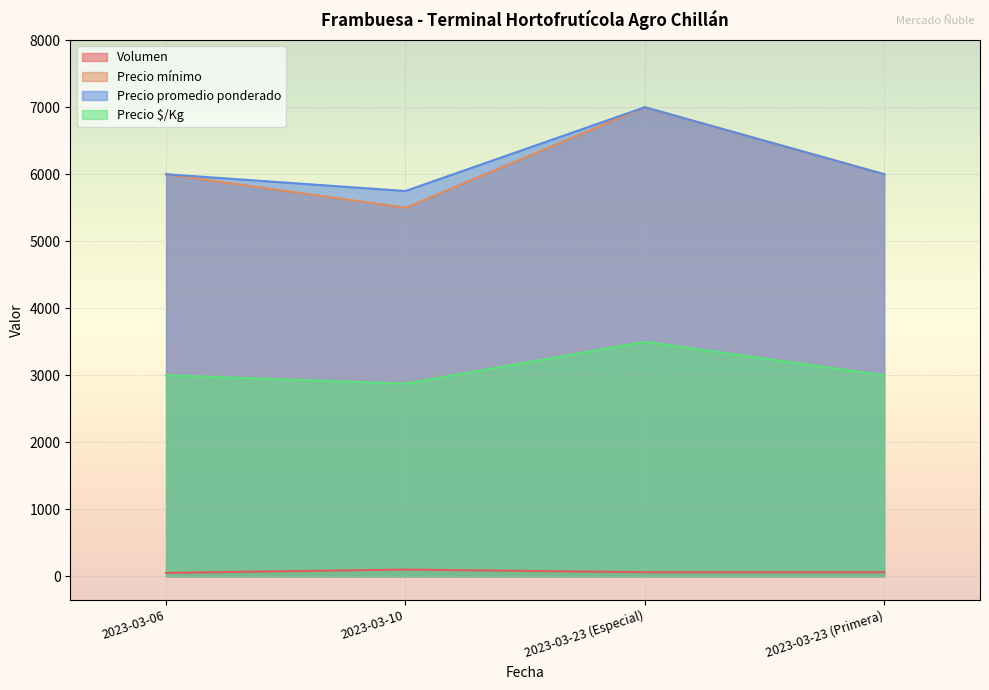

What is the maximum value shown in the chart?

7000